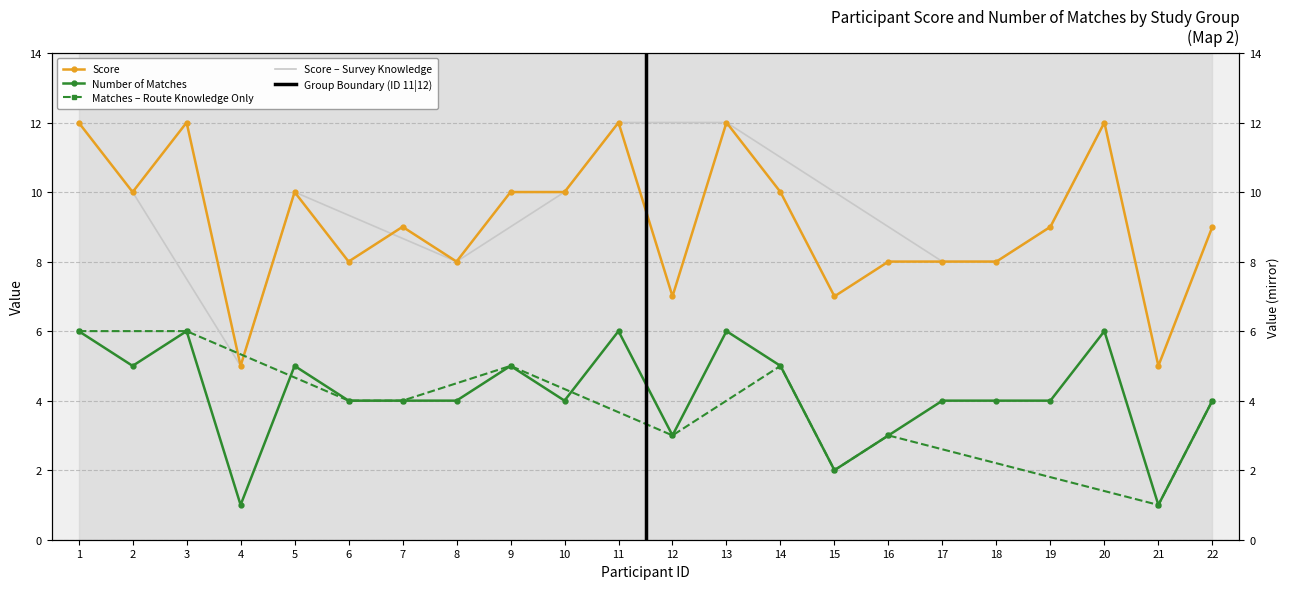

What is the value of the number_of_matches point at the 22nd from the left?

4